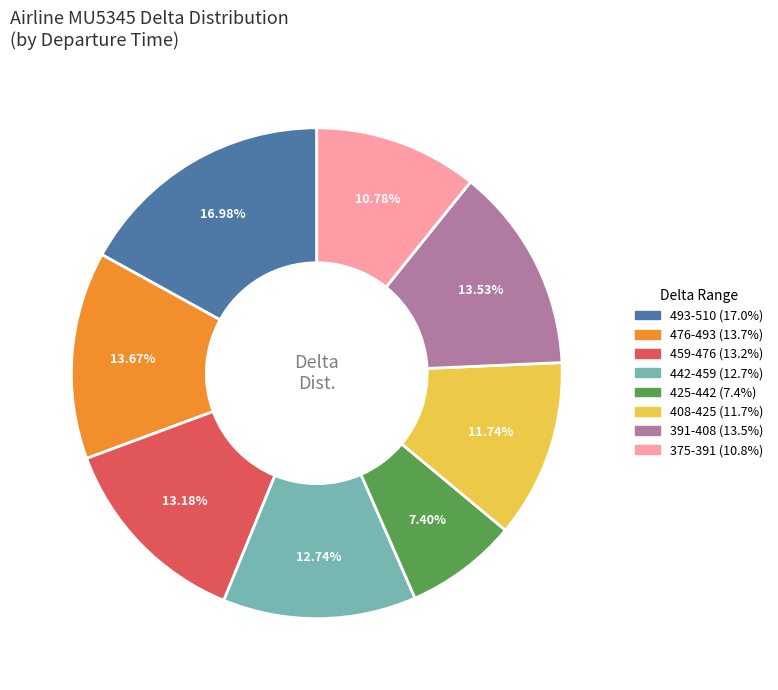

Does any single category account for the majority?

No